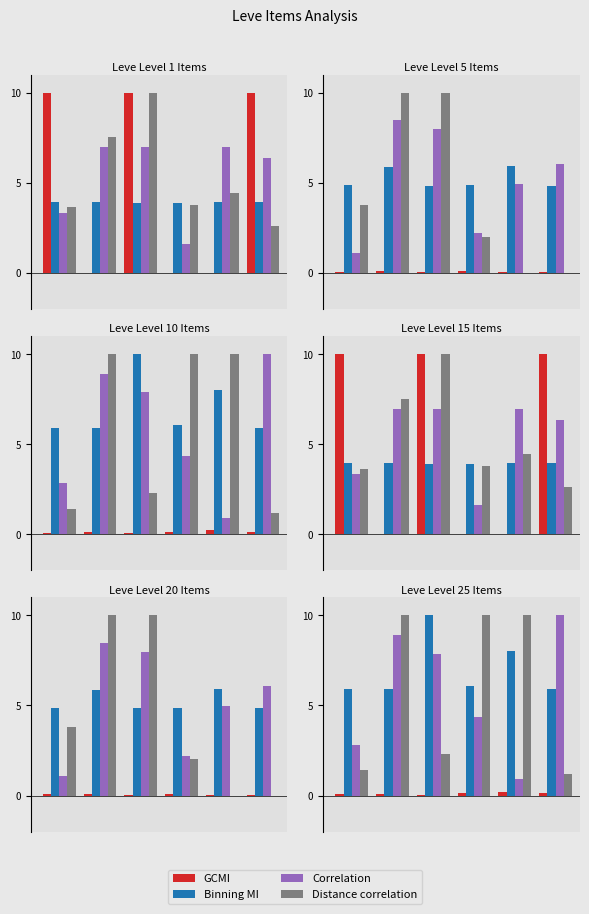

Which series has the largest total across all categories?

Binning MI